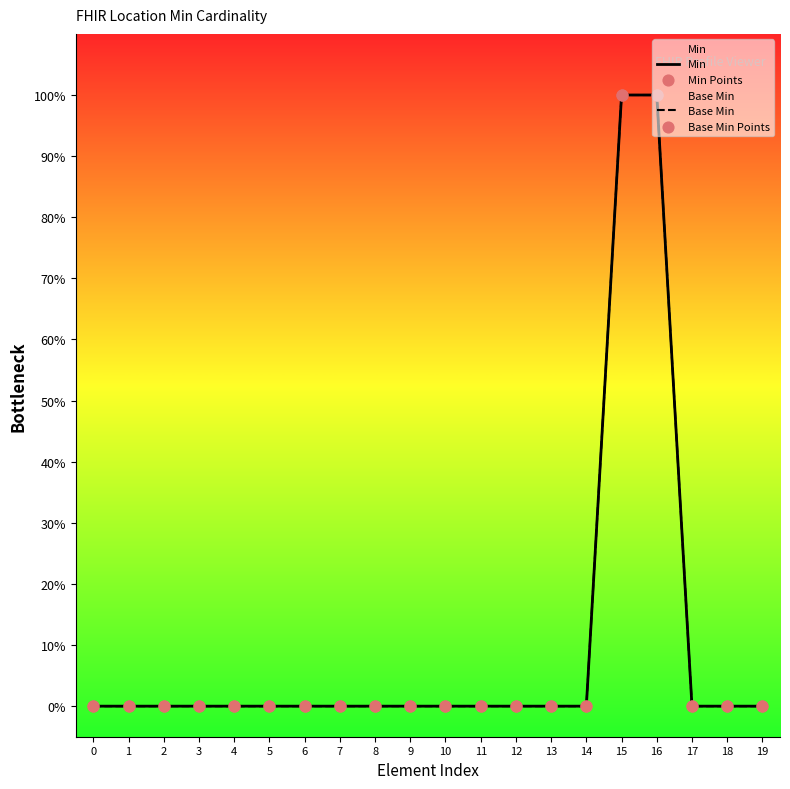

Which series reaches the minimum Y coordinate?

Min